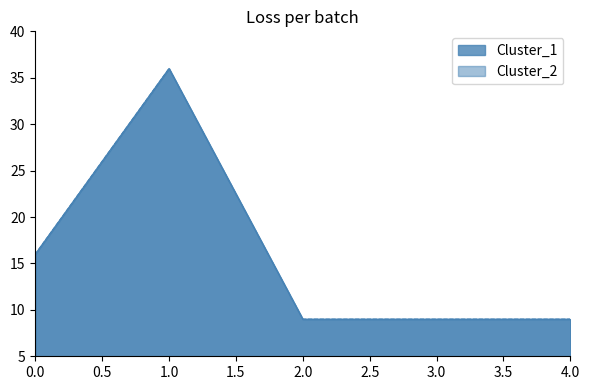

True or false: Cluster_1 and Cluster_2 intersect in this chart.

False